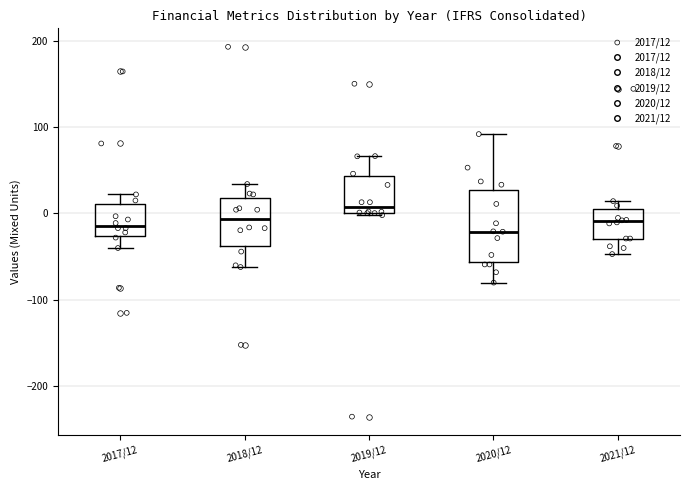

Which box has the highest median line?

2019/12